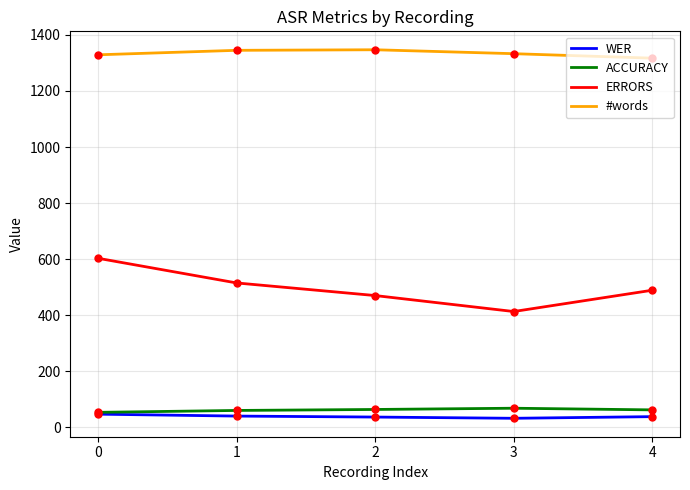

What is the maximum value shown in the chart?

1347.0